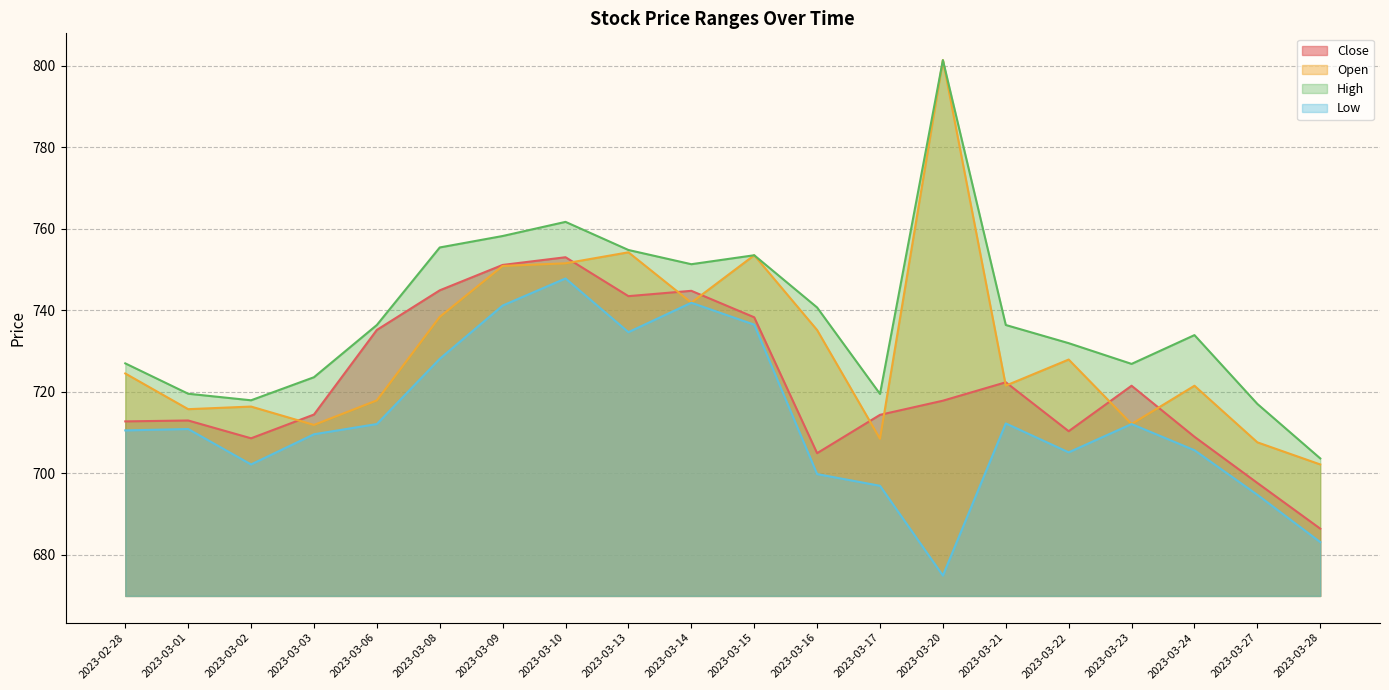

Reading left to right, extract all data points from this chart.

Close: 2023-02-28=712.7	2023-03-01=712.9	2023-03-02=708.6	2023-03-03=714.4	2023-03-06=735.2	2023-03-08=744.9	2023-03-09=751.1	2023-03-10=753.0	2023-03-13=743.5	2023-03-14=744.8	2023-03-15=738.3	2023-03-16=704.9	2023-03-17=714.3	2023-03-20=717.8	2023-03-21=722.3	2023-03-22=710.3	2023-03-23=721.5	2023-03-24=708.9	2023-03-27=697.6	2023-03-28=686.4
Open: 2023-02-28=724.5	2023-03-01=715.7	2023-03-02=716.4	2023-03-03=711.8	2023-03-06=717.9	2023-03-08=738.4	2023-03-09=750.9	2023-03-10=751.5	2023-03-13=754.2	2023-03-14=741.9	2023-03-15=753.5	2023-03-16=735.1	2023-03-17=708.4	2023-03-20=801.4	2023-03-21=721.5	2023-03-22=727.9	2023-03-23=712.1	2023-03-24=721.5	2023-03-27=707.6	2023-03-28=702.1
High: 2023-02-28=727.0	2023-03-01=719.5	2023-03-02=717.9	2023-03-03=723.5	2023-03-06=736.4	2023-03-08=755.4	2023-03-09=758.2	2023-03-10=761.7	2023-03-13=754.8	2023-03-14=751.3	2023-03-15=753.5	2023-03-16=740.7	2023-03-17=719.5	2023-03-20=801.4	2023-03-21=736.4	2023-03-22=731.9	2023-03-23=726.8	2023-03-24=733.9	2023-03-27=717.0	2023-03-28=703.6
Low: 2023-02-28=710.5	2023-03-01=710.8	2023-03-02=702.1	2023-03-03=709.5	2023-03-06=712.1	2023-03-08=728.1	2023-03-09=741.1	2023-03-10=747.8	2023-03-13=734.6	2023-03-14=741.8	2023-03-15=736.5	2023-03-16=699.8	2023-03-17=696.9	2023-03-20=674.9	2023-03-21=712.2	2023-03-22=705.1	2023-03-23=712.1	2023-03-24=705.6	2023-03-27=694.7	2023-03-28=683.1